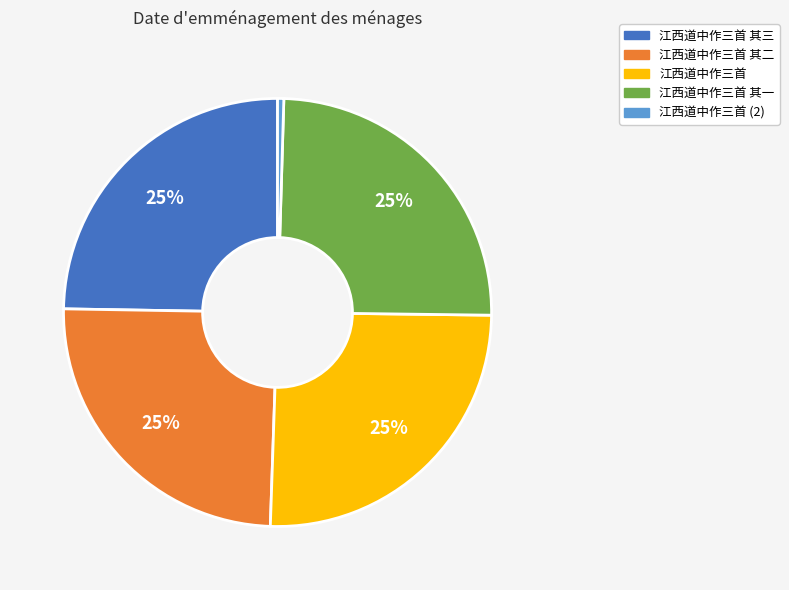

Between 江西道中作三首 (2) and 江西道中作三首 其一, which is larger?

江西道中作三首 其一